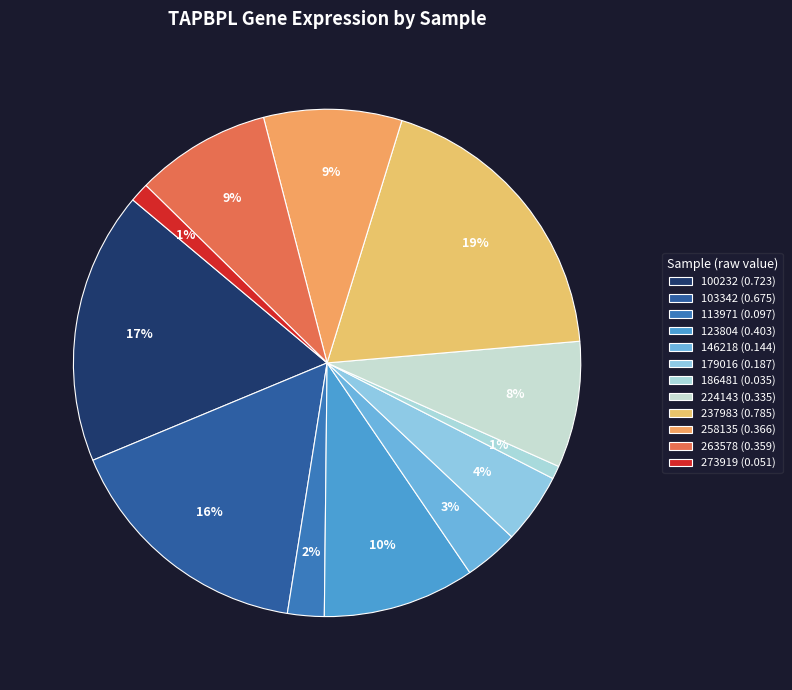

What percentage do 123804 and 273919 together represent?

10.9%